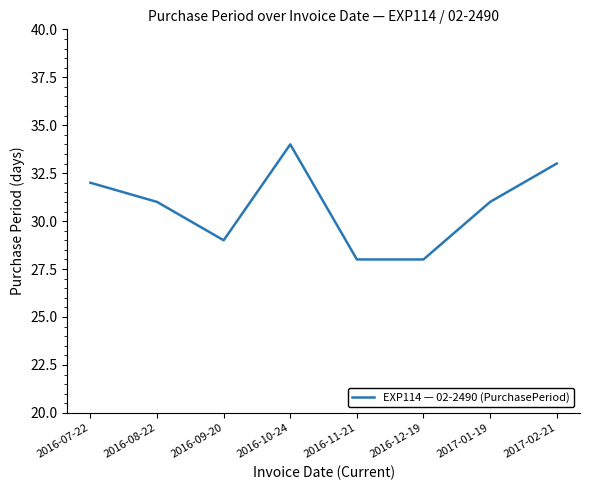

At which category does the data reach its first local peak?

2016-10-24